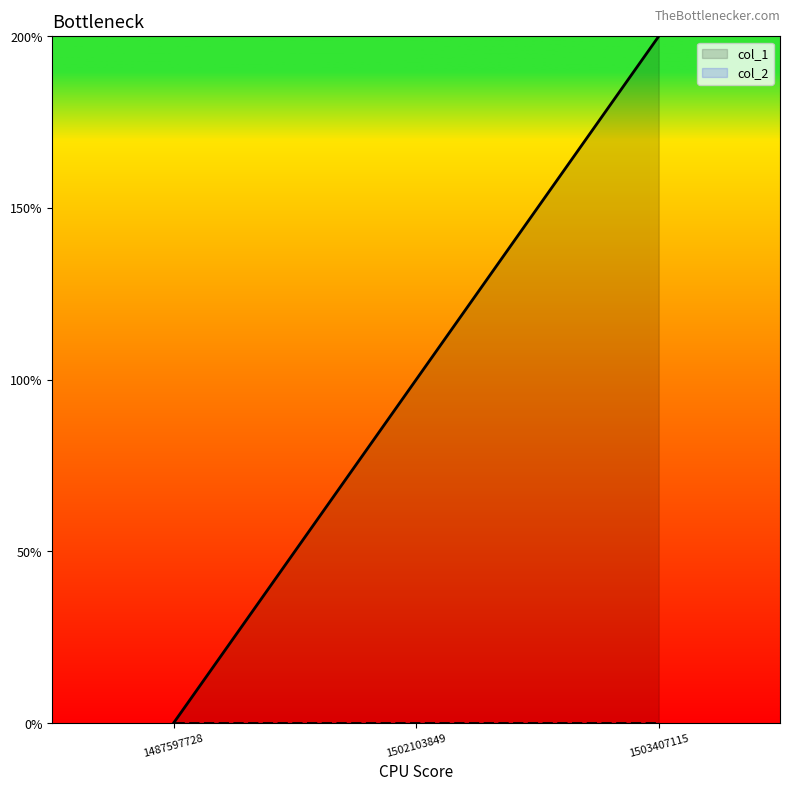

Rank the categories by value from highest to lowest.

1503407115, 1502103849, 1487597728